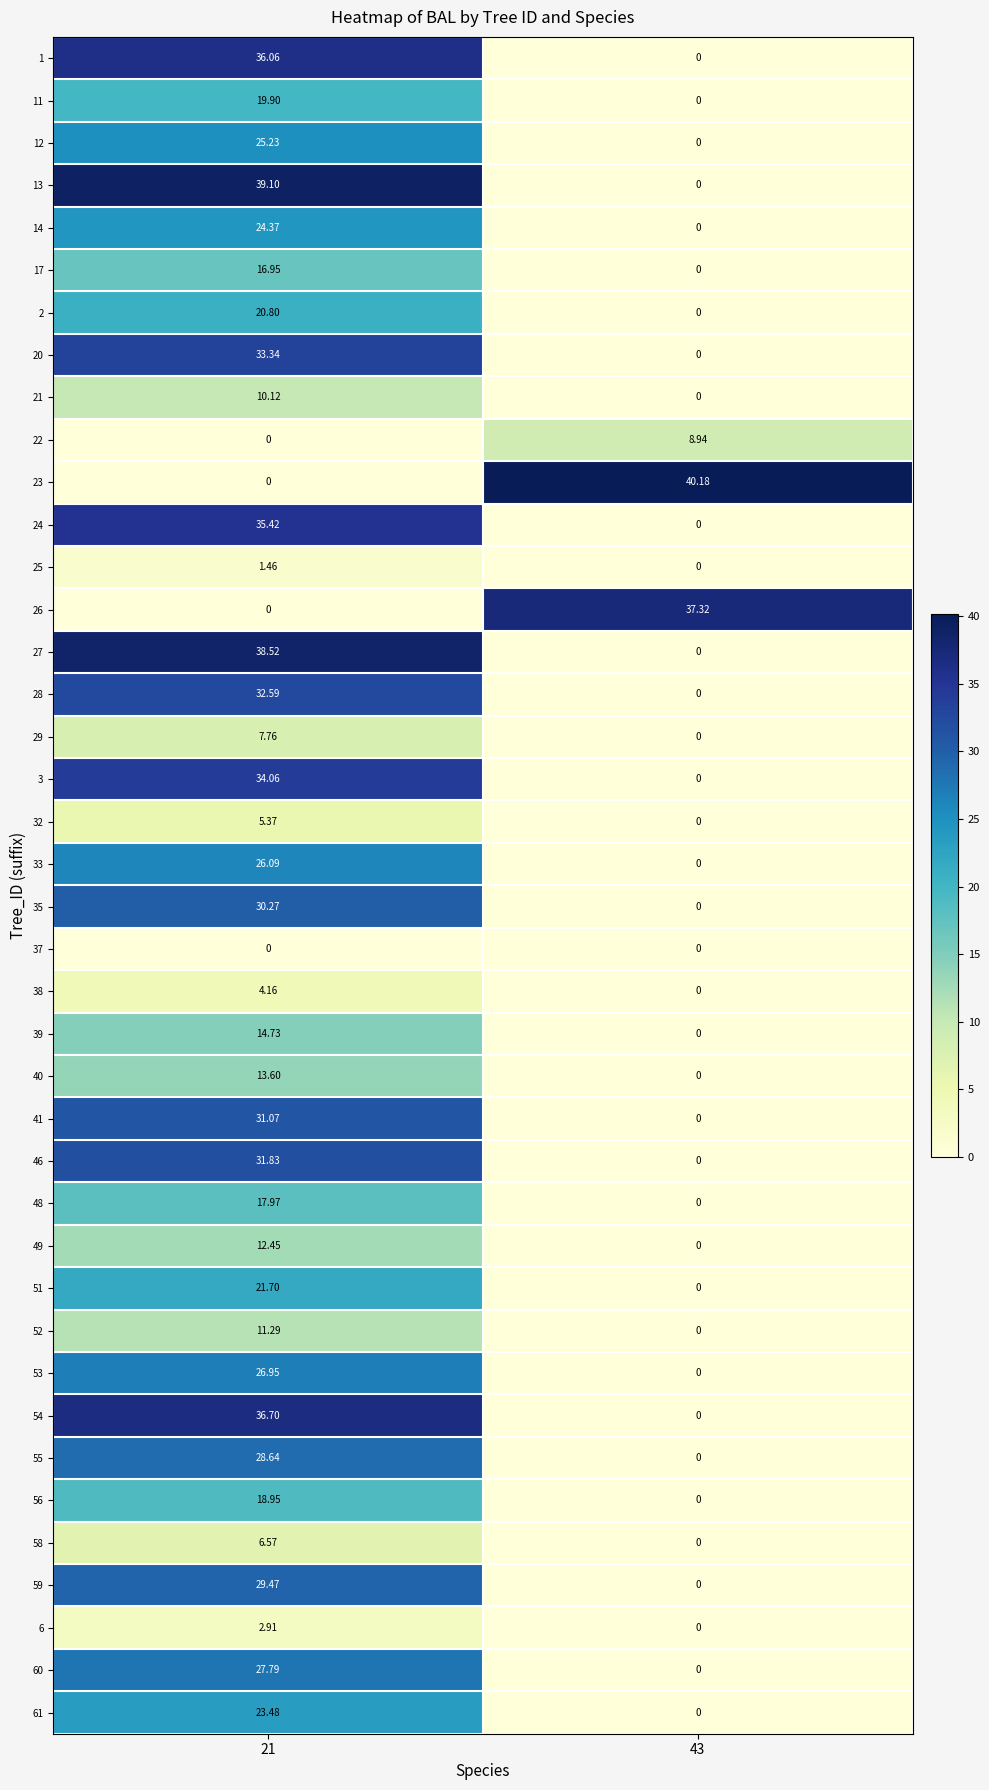

Reading left to right, extract all data points from this chart.

1: 21=36.1	43=0.0
11: 21=19.9	43=0.0
12: 21=25.2	43=0.0
13: 21=39.1	43=0.0
14: 21=24.4	43=0.0
17: 21=16.9	43=0.0
2: 21=20.8	43=0.0
20: 21=33.3	43=0.0
21: 21=10.1	43=0.0
22: 21=0.0	43=8.9
23: 21=0.0	43=40.2
24: 21=35.4	43=0.0
25: 21=1.5	43=0.0
26: 21=0.0	43=37.3
27: 21=38.5	43=0.0
28: 21=32.6	43=0.0
29: 21=7.8	43=0.0
3: 21=34.1	43=0.0
32: 21=5.4	43=0.0
33: 21=26.1	43=0.0
35: 21=30.3	43=0.0
37: 21=0.0	43=0.0
38: 21=4.2	43=0.0
39: 21=14.7	43=0.0
40: 21=13.6	43=0.0
41: 21=31.1	43=0.0
46: 21=31.8	43=0.0
48: 21=18.0	43=0.0
49: 21=12.4	43=0.0
51: 21=21.7	43=0.0
52: 21=11.3	43=0.0
53: 21=26.9	43=0.0
54: 21=36.7	43=0.0
55: 21=28.6	43=0.0
56: 21=18.9	43=0.0
58: 21=6.6	43=0.0
59: 21=29.5	43=0.0
6: 21=2.9	43=0.0
60: 21=27.8	43=0.0
61: 21=23.5	43=0.0